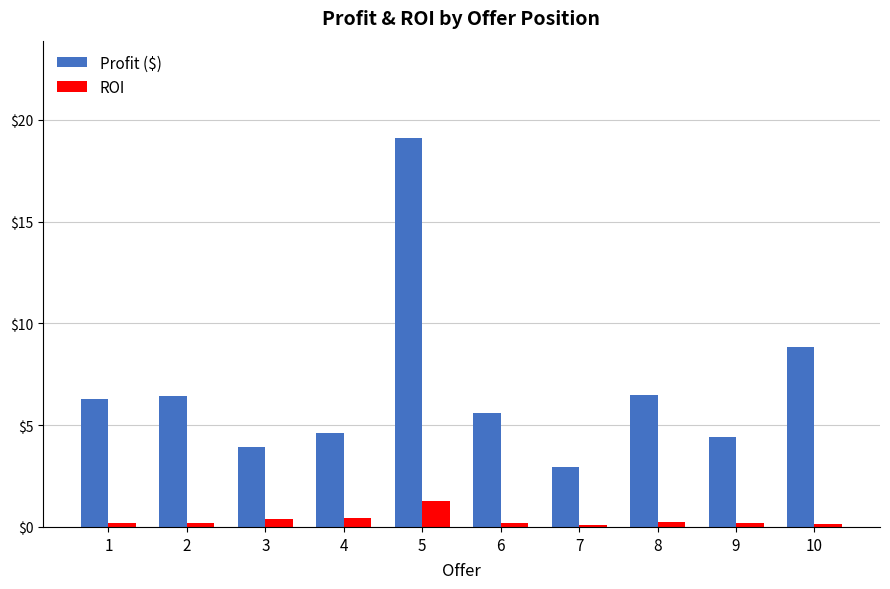

What is the lowest value of the ROI series?

0.1